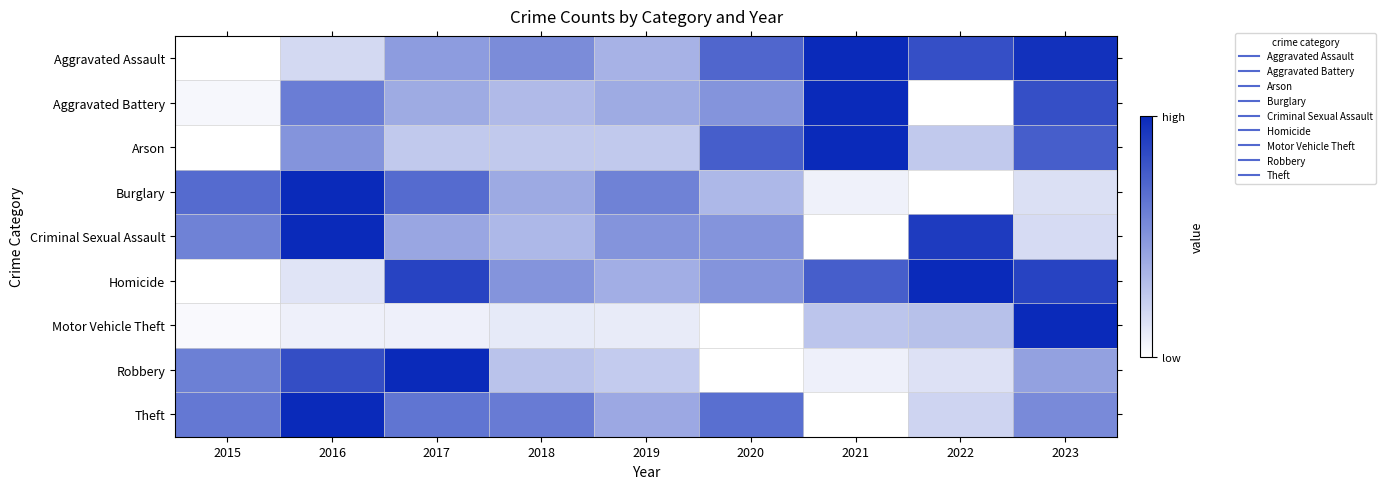

How many distinct data groups are displayed?

9